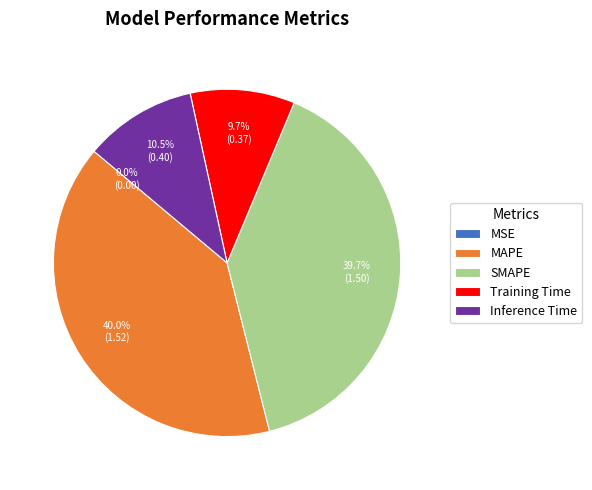

Does Training Time account for over 50% of the chart?

No